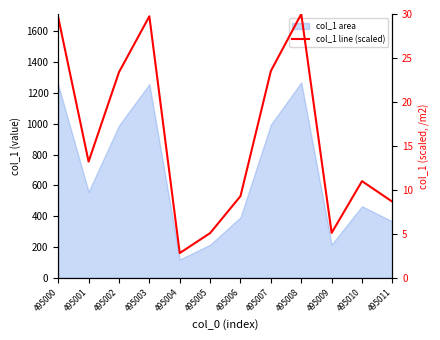

Does the chart have visible grid lines?

No